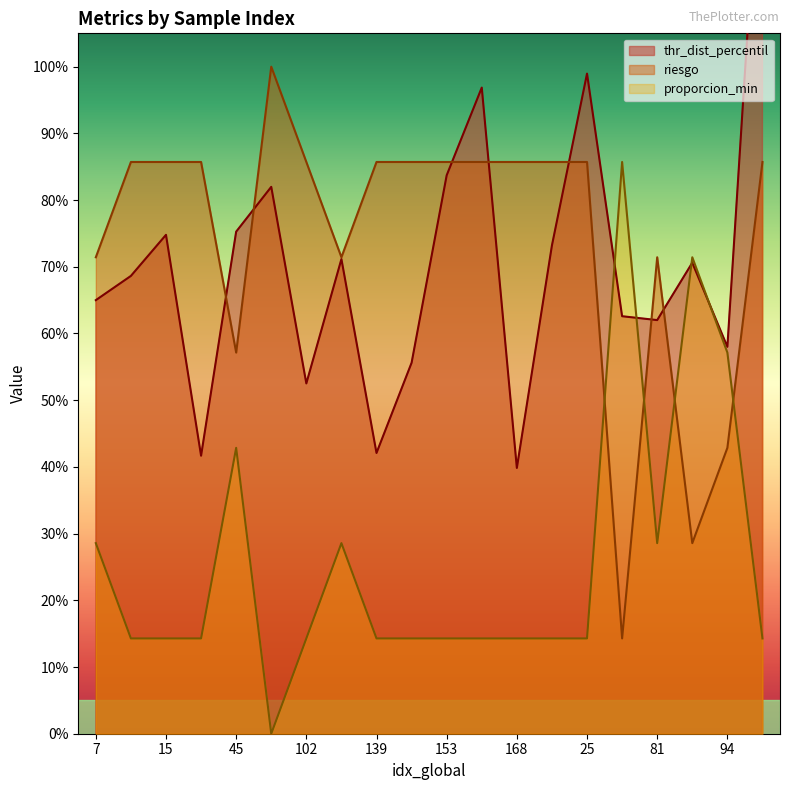

How many riesgo values are between 0 and 1?

20